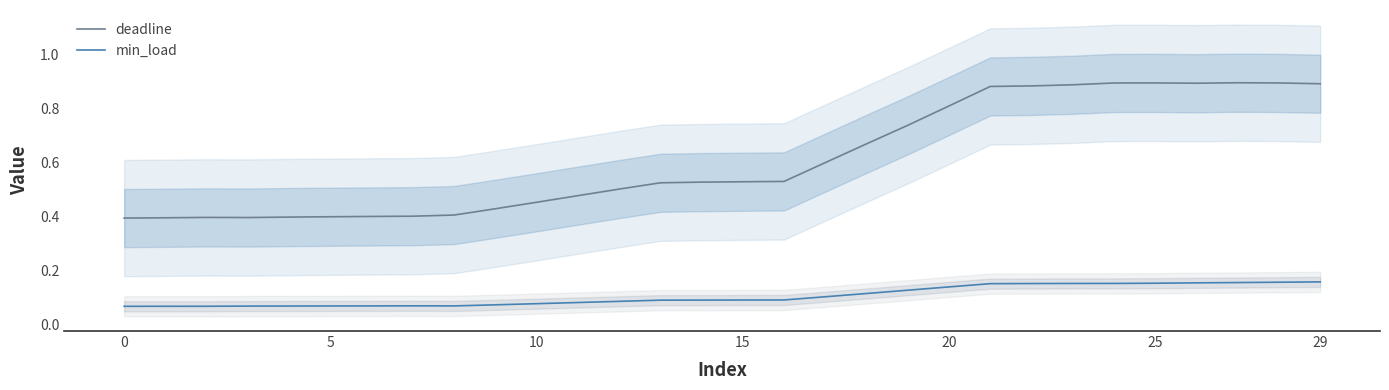

Which label corresponds to the largest value in the chart?

27